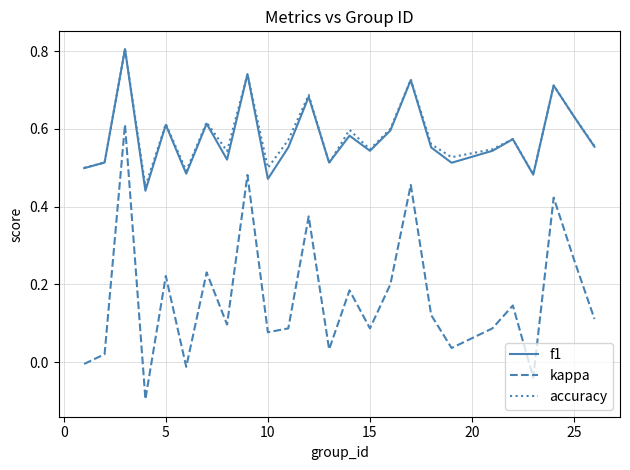

Which series has the largest range (max minus min)?

kappa